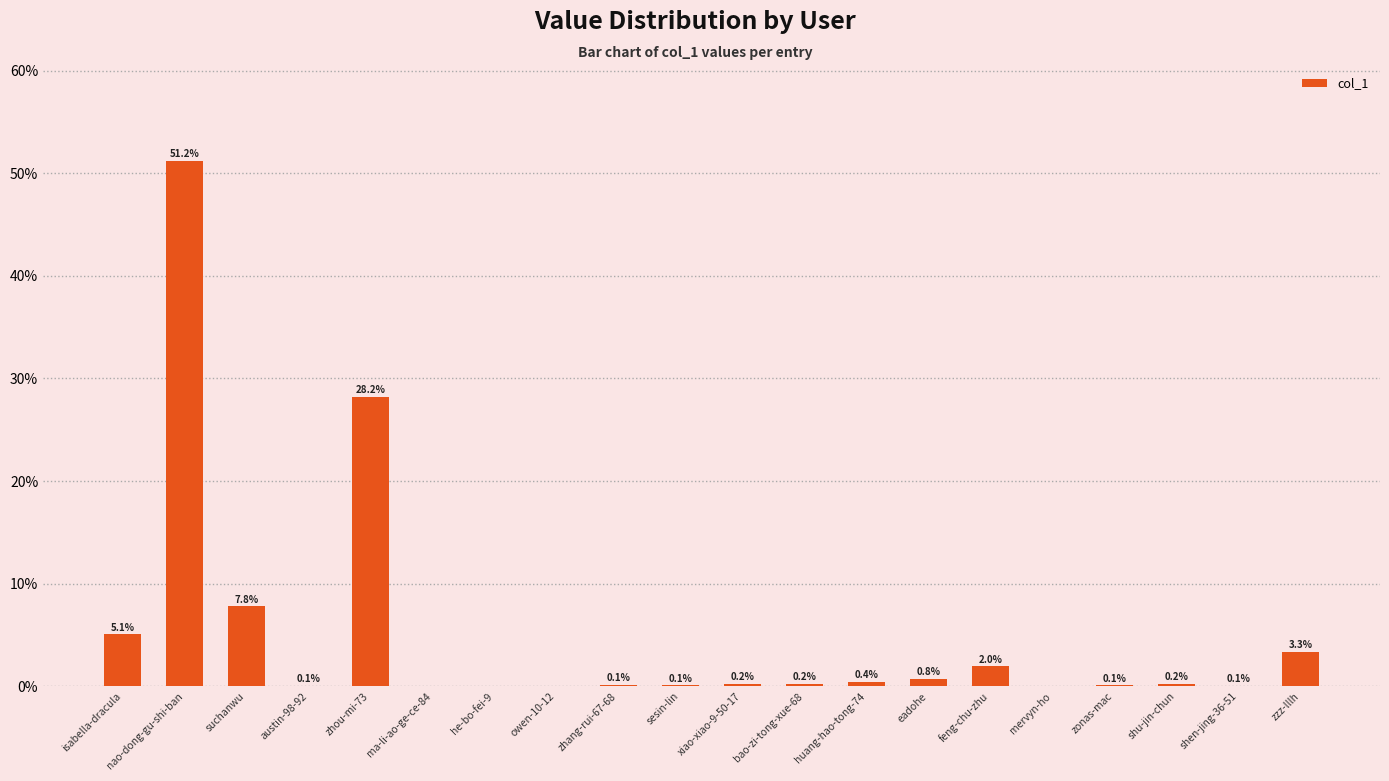

The chart shows a value of 5.1 at isabella-dracula. True or false?

True